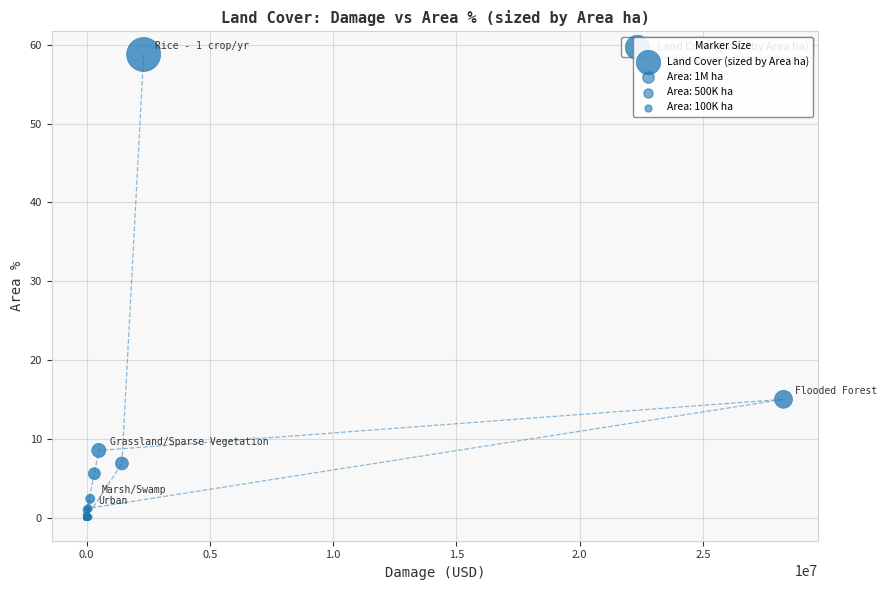

What Y value in the scatter plot is closest to 29?

15.0